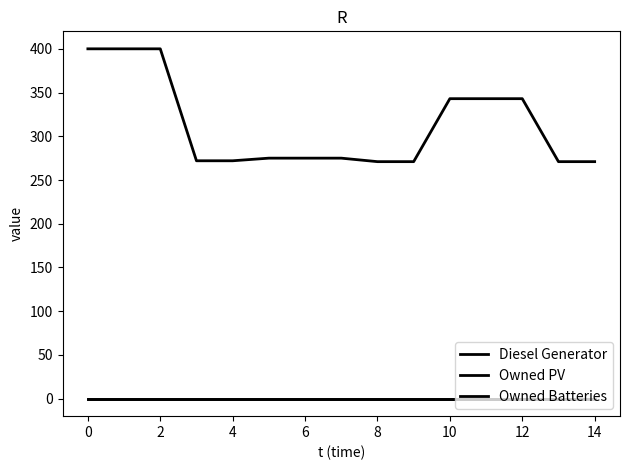

How many lines are shown in the chart?

3